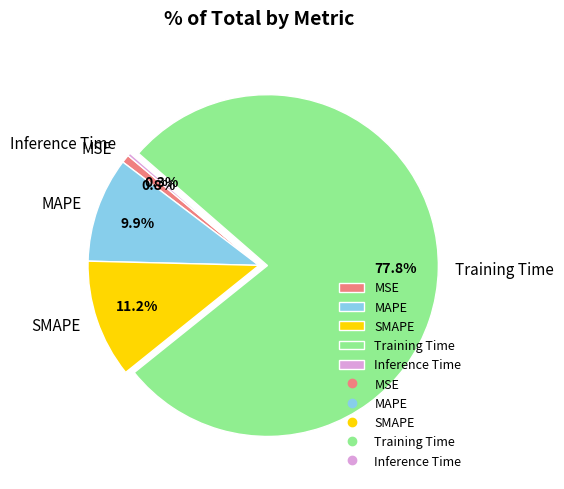

To the nearest percent, what is the difference between the SMAPE and MAPE slice percentages?

1%